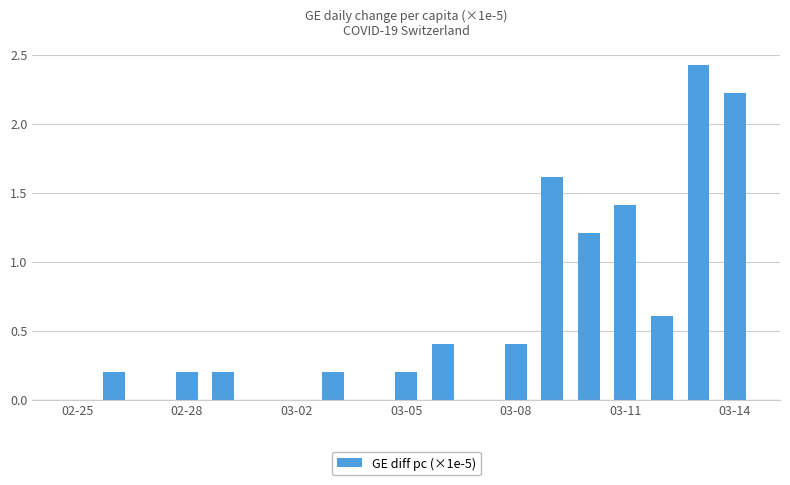

What is the sum of all values?

11.3